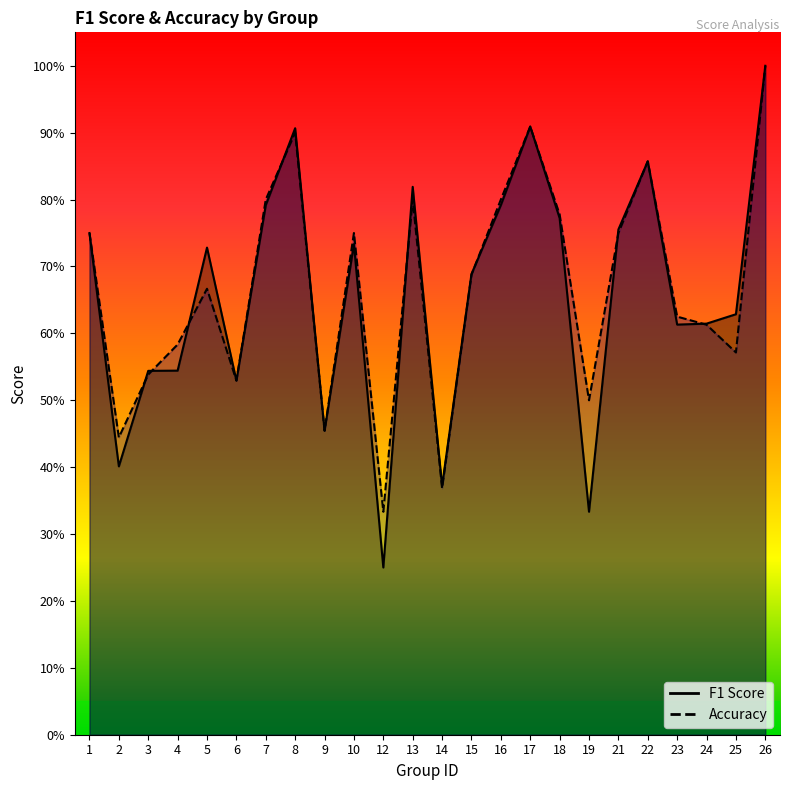

How many interior local peaks does the accuracy series have?

6